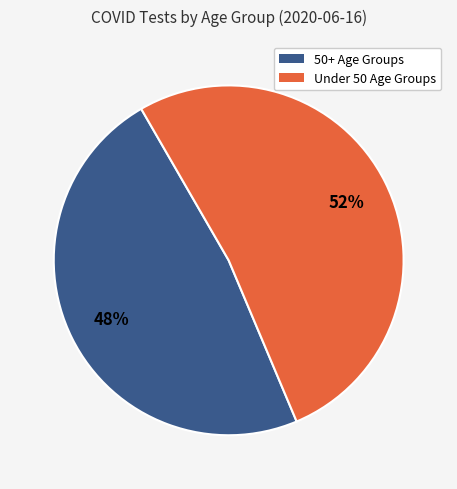

To the nearest percent, what is the average slice percentage?

50%